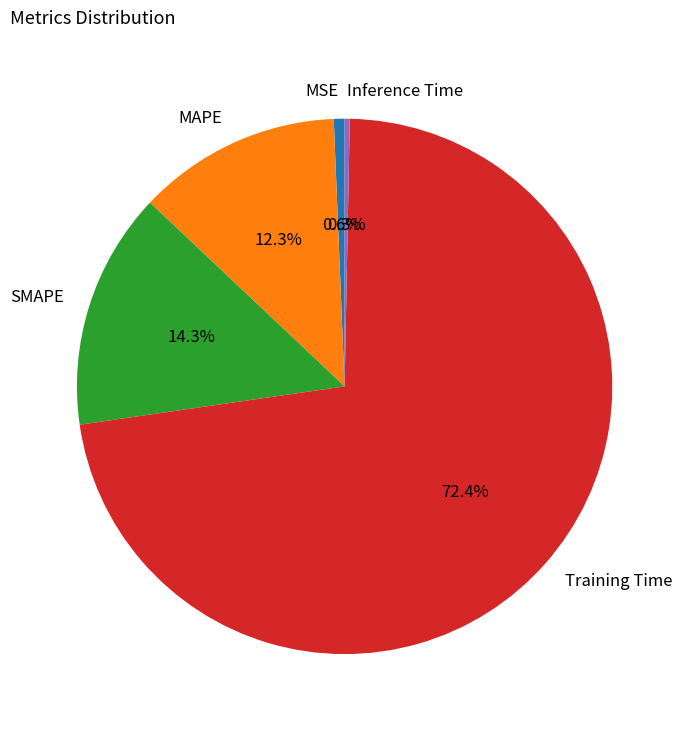

Which slice is the largest?

Training Time